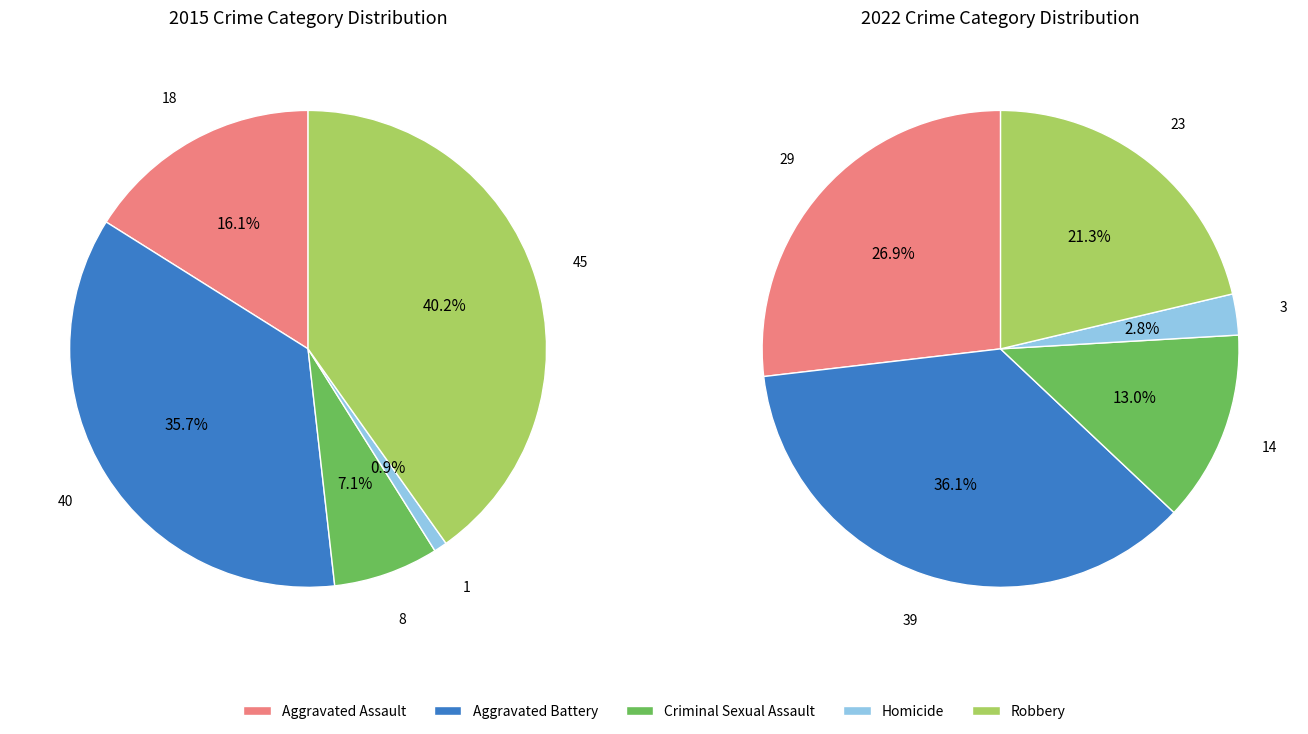

What percentage is the Homicide slice, to the nearest percent?

1%